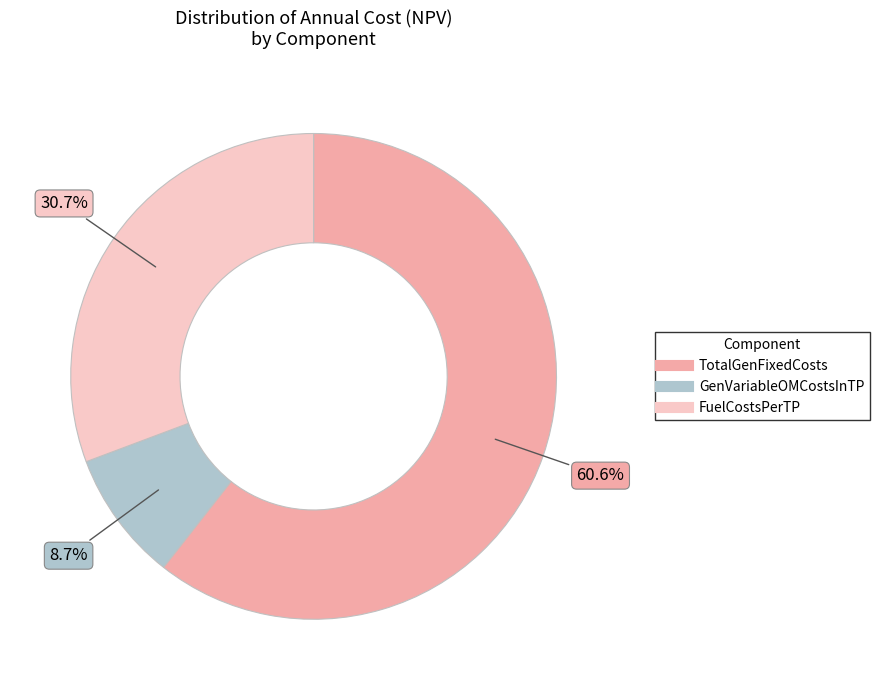

Combined, do FuelCostsPerTP and TotalGenFixedCosts account for over 50%?

Yes